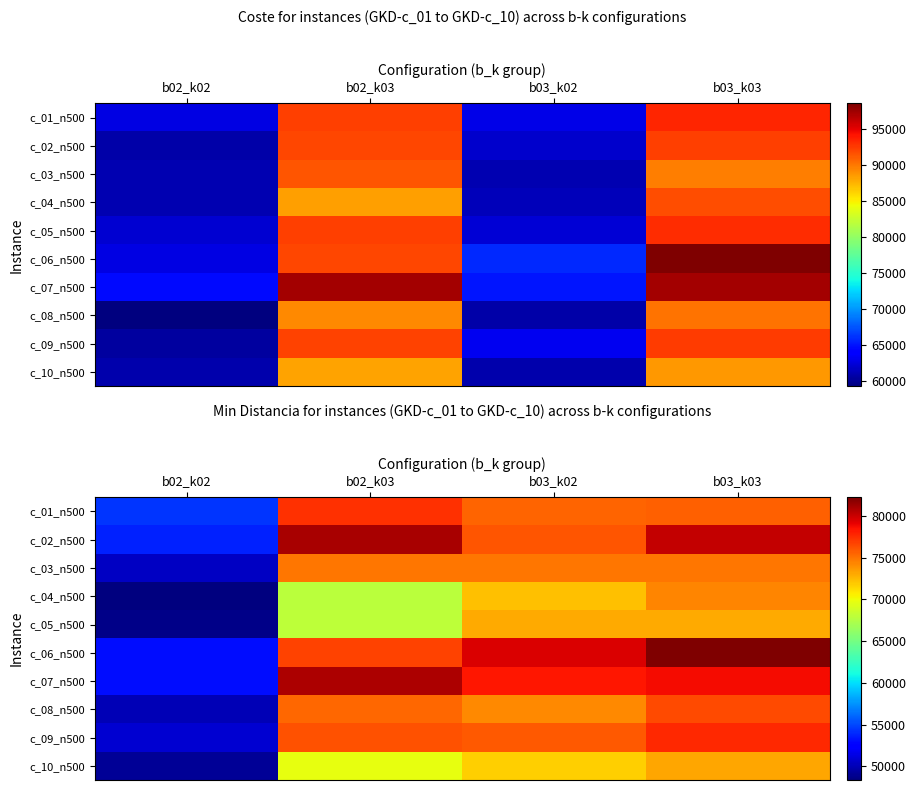

Is it true that c_07_n500 equals 78361 at b03_k02?

True